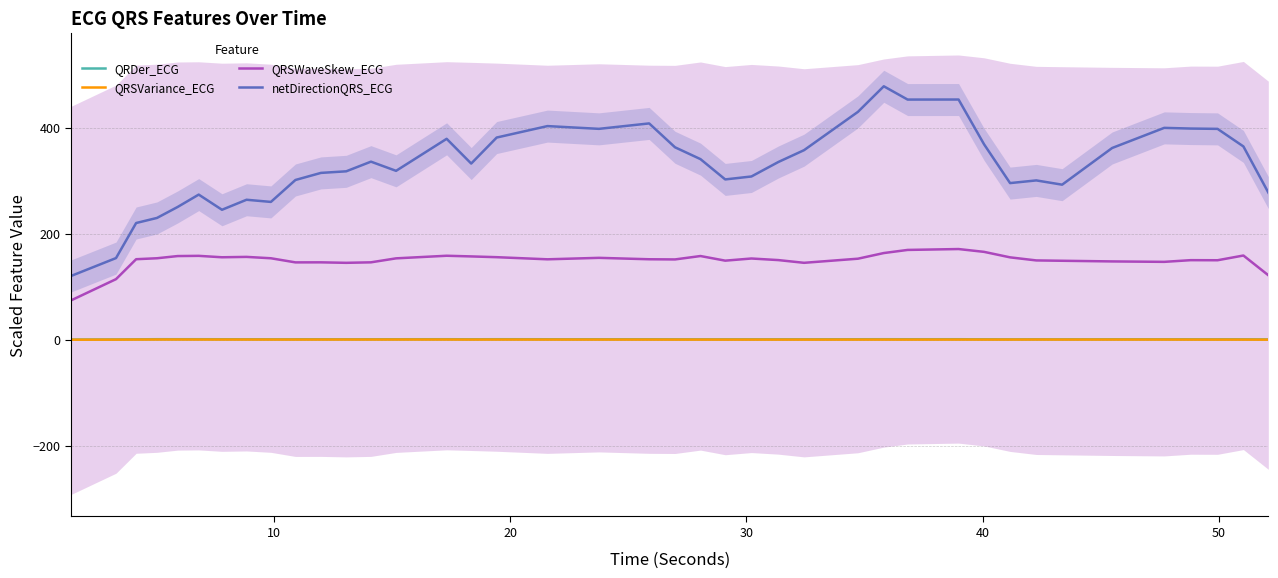

True or false: QRSWaveSkew_ECG and QRSVariance_ECG intersect in this chart.

False